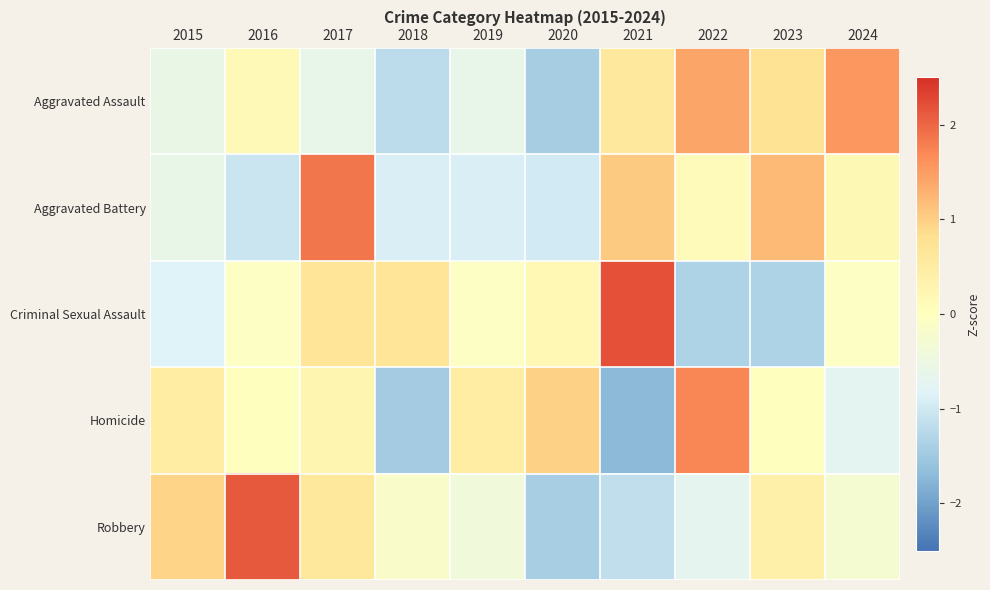

Which label corresponds to the smallest value in the chart?

2021